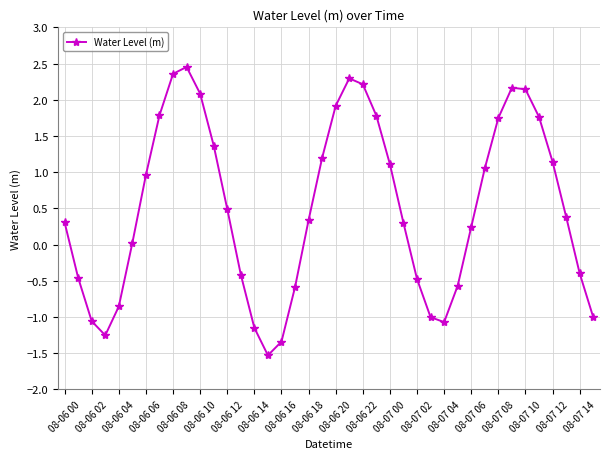

What is the greatest value displayed?

2.5